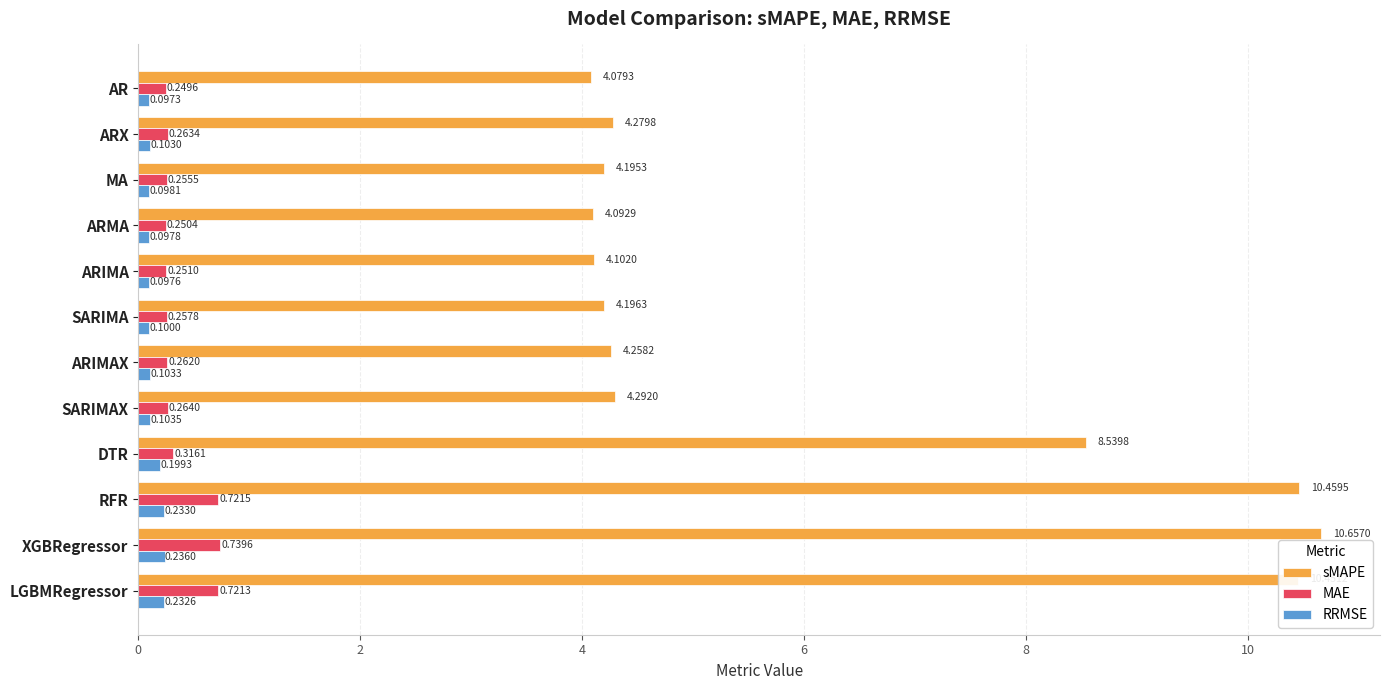

What are all the series names shown in the legend?

sMAPE, MAE, RRMSE